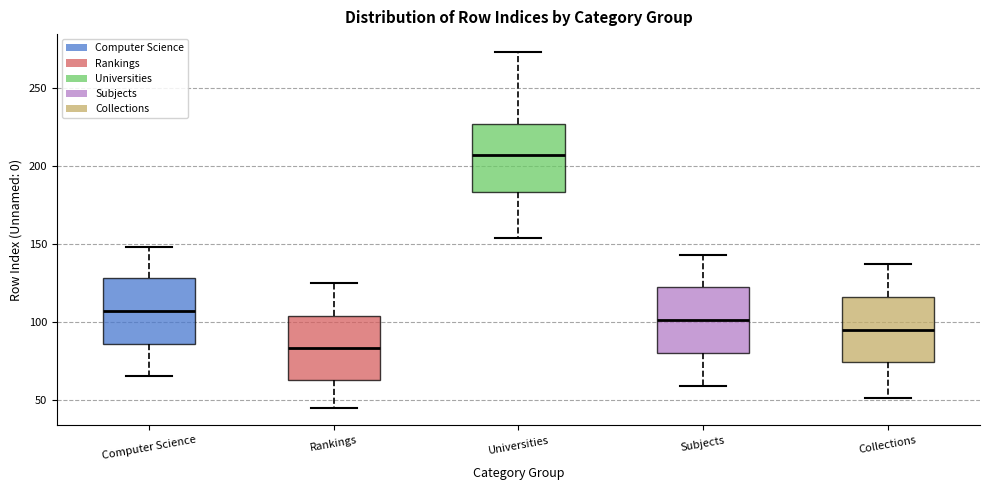

Where does the median line of the box for Computer Science sit on the y-axis? The values are not printed on the chart, so give them approximately, as read against the axis.

105